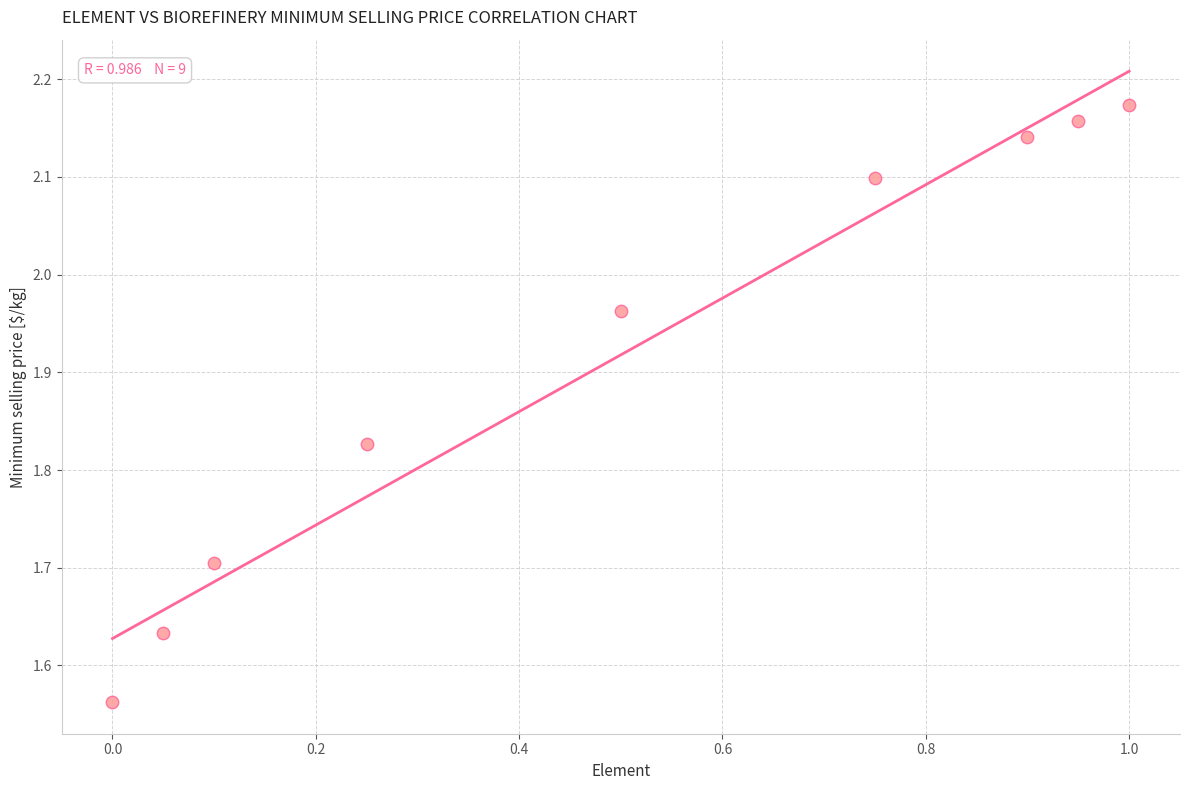

What is the range of X values (max minus min)?

1.0